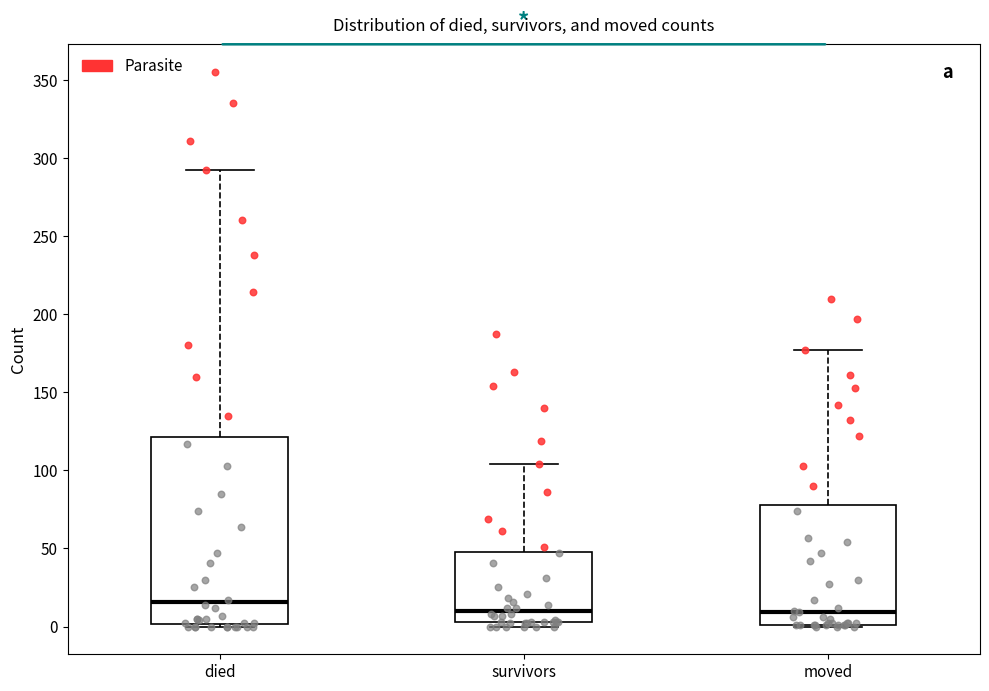

Where is the upper edge of the box for survivors on the y-axis? The values are not printed on the chart, so give them approximately, as read against the axis.

50